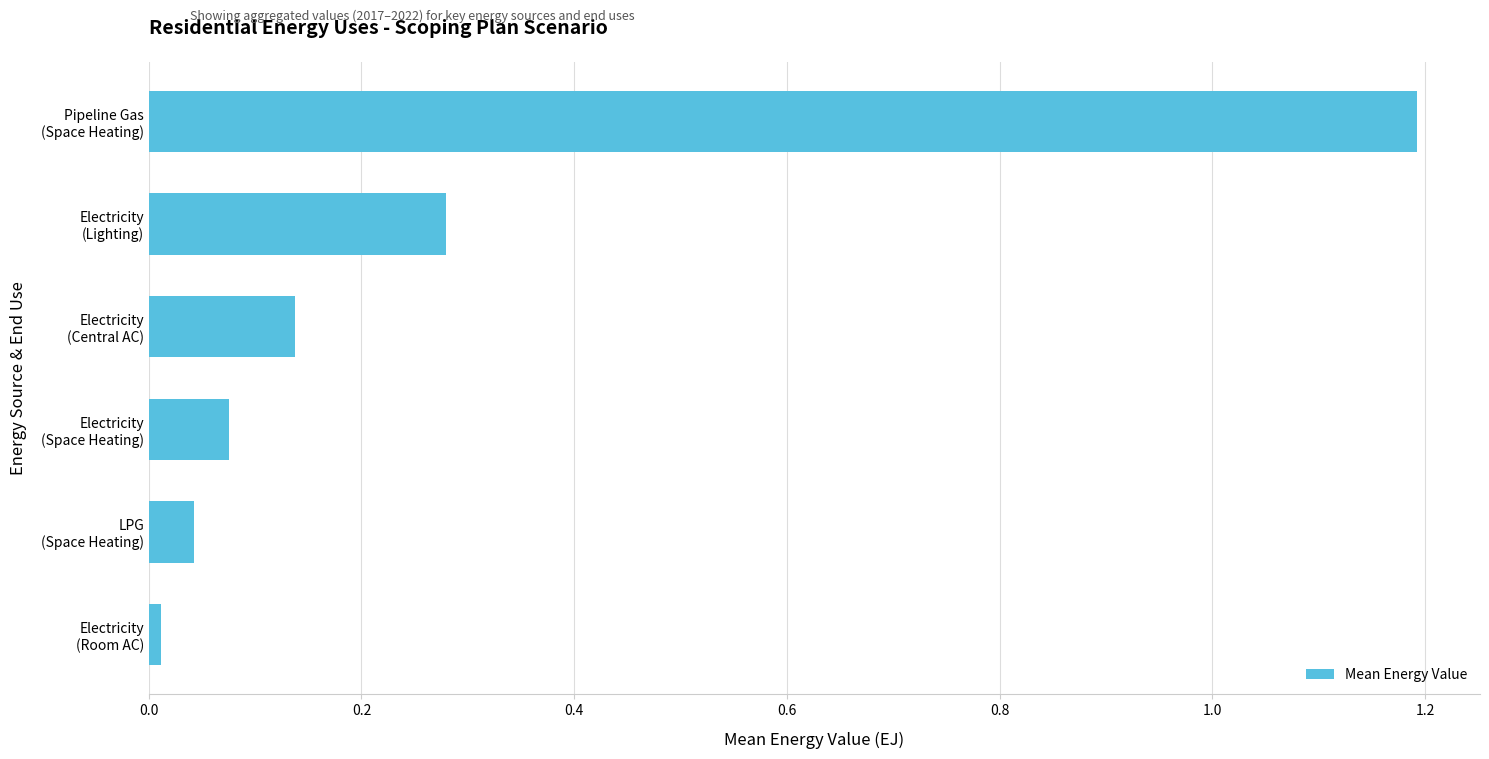

What is the greatest value displayed?

1.2